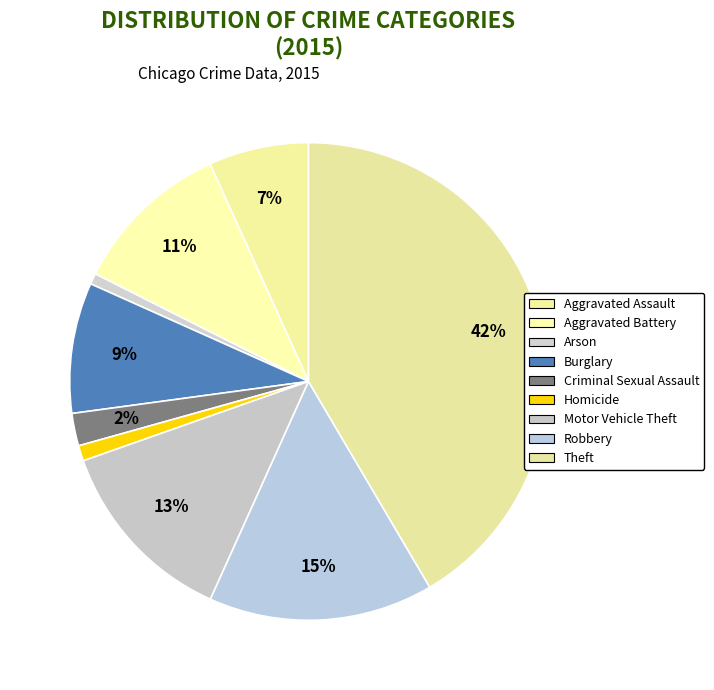

How many segments does this pie chart have?

9